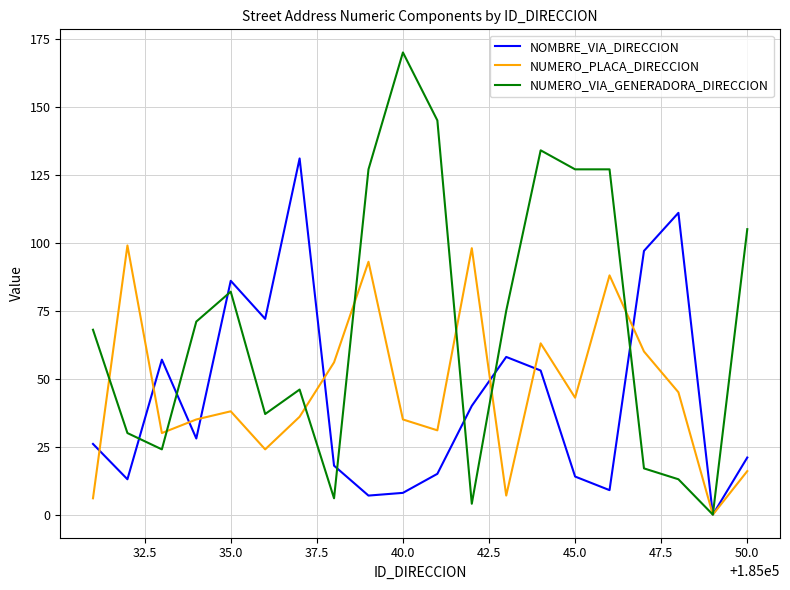

At how many categories does at least one series exceed 90?

12